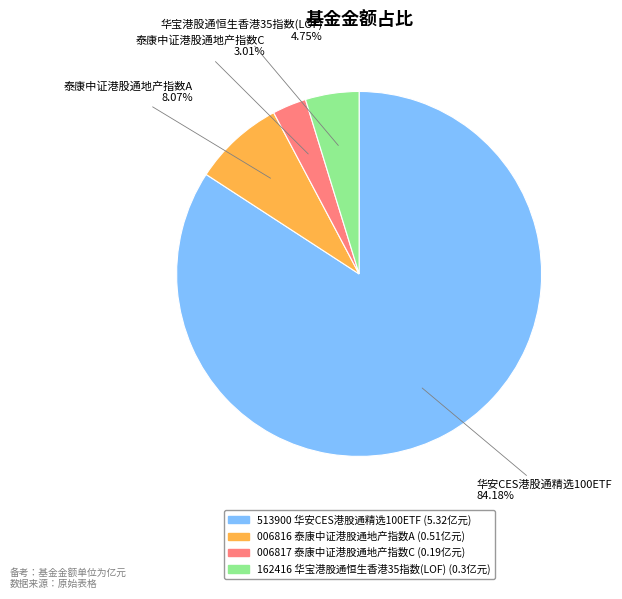

Count the number of slices in the pie.

4